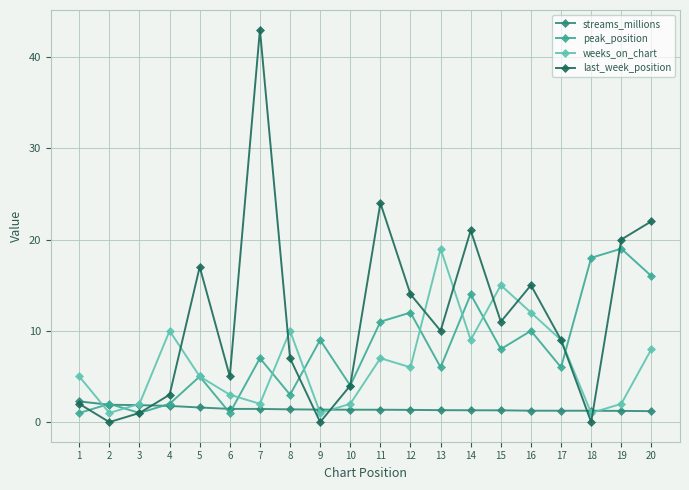

What is the maximum value for streams_millions?

2.3